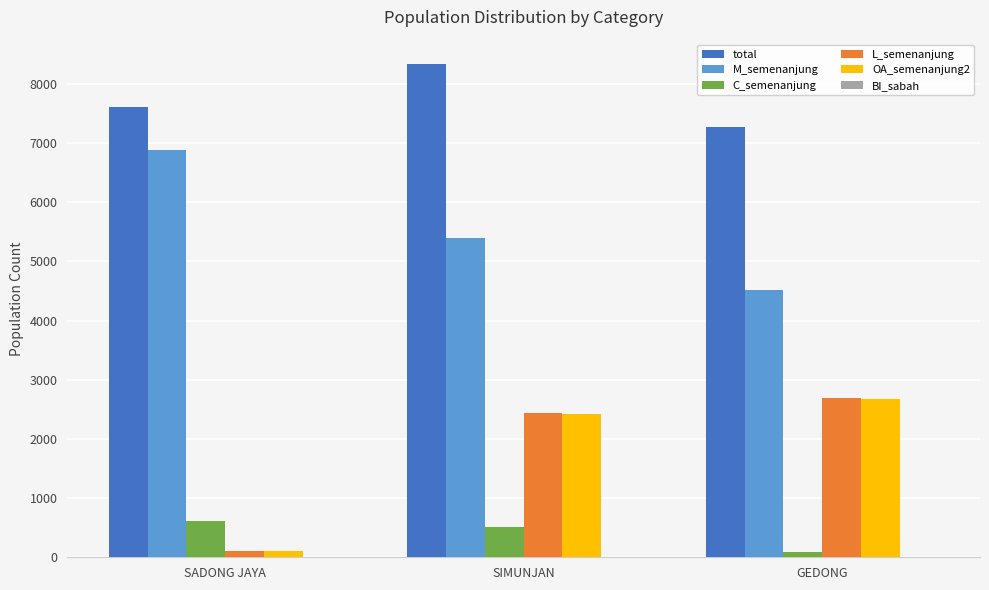

Is it true that C_semenanjung equals 84 at GEDONG?

True